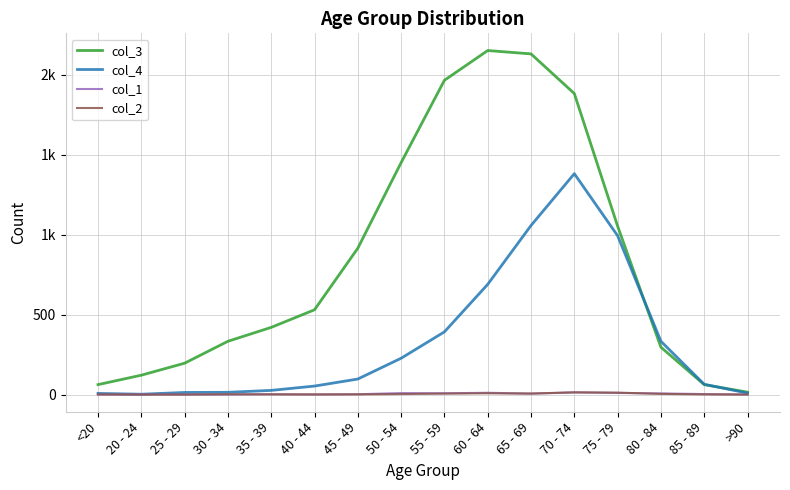

What is the average value of the col_2 series?

4